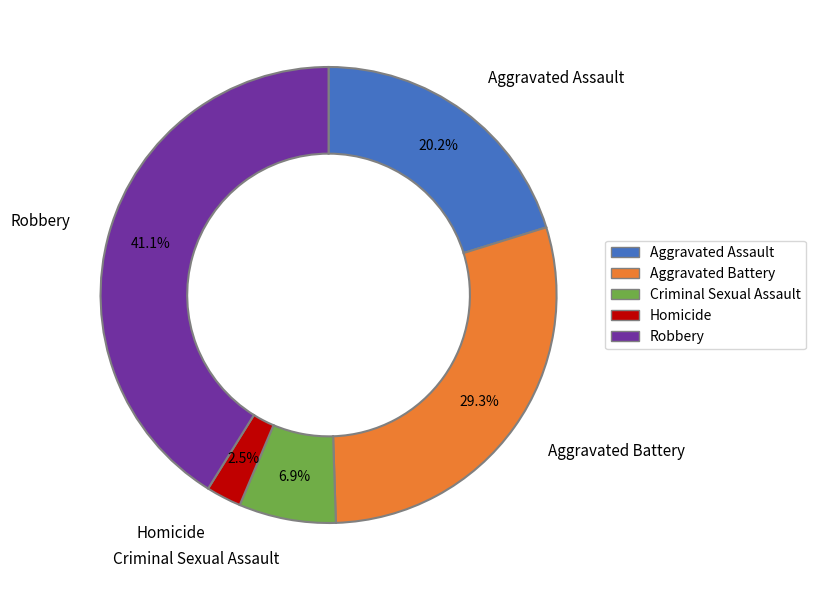

Is Homicide the majority of the pie?

No